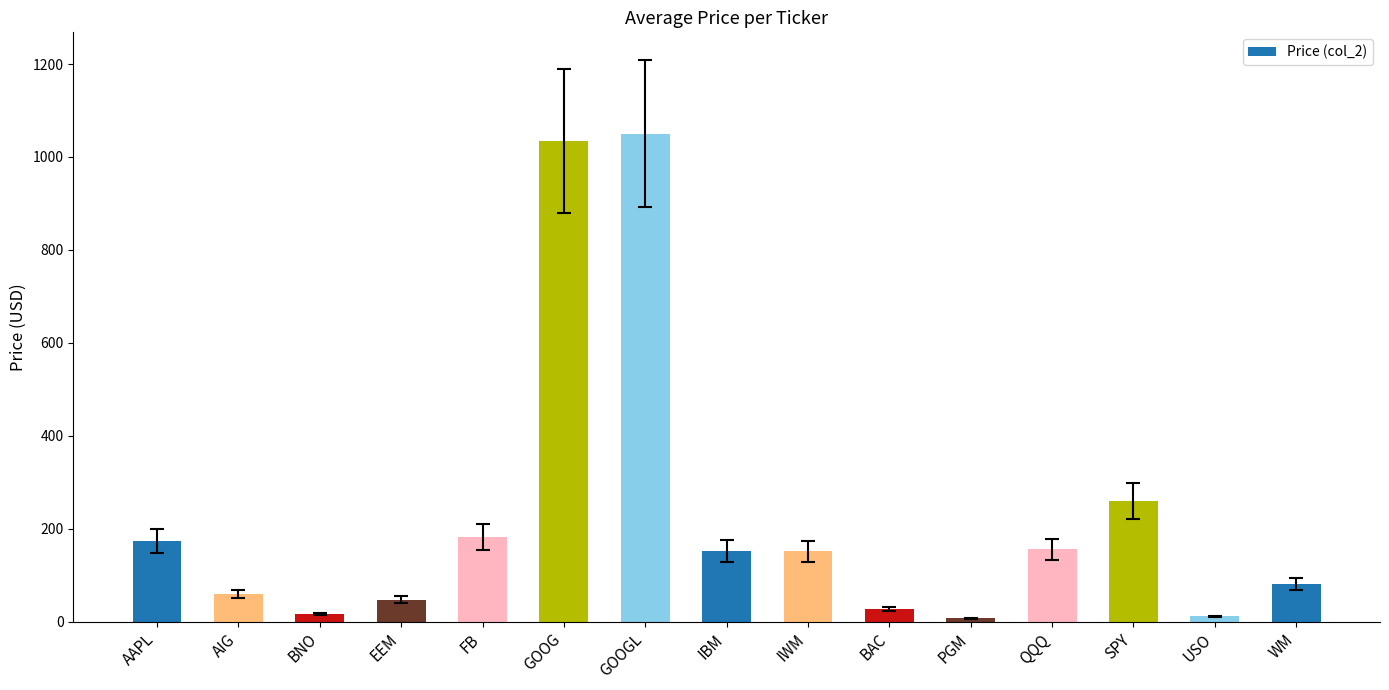

How many values are below 151?

7